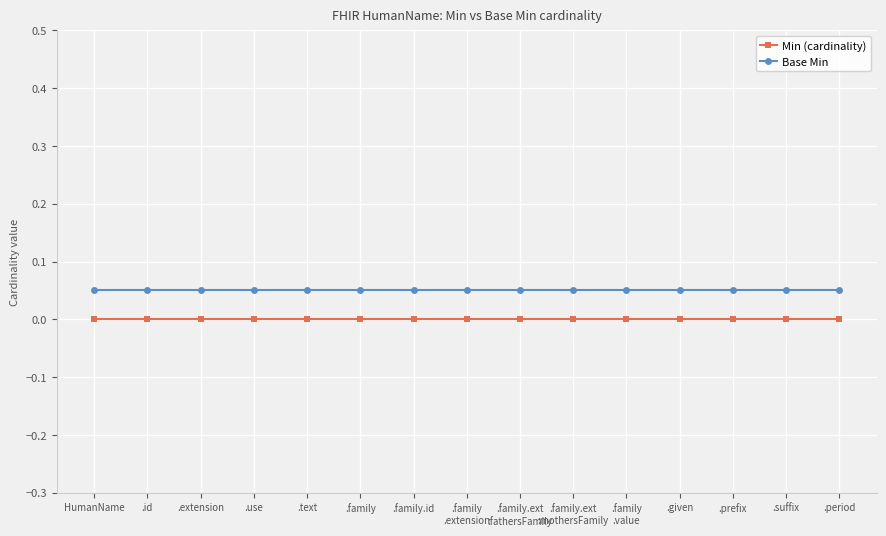

Which series has the largest total across all categories?

Base Min